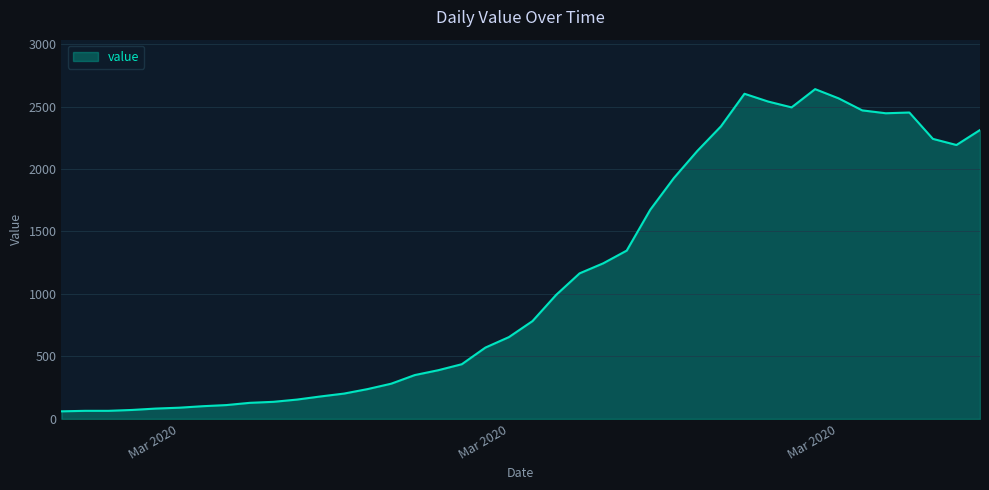

What is the maximum value shown in the chart?

2639